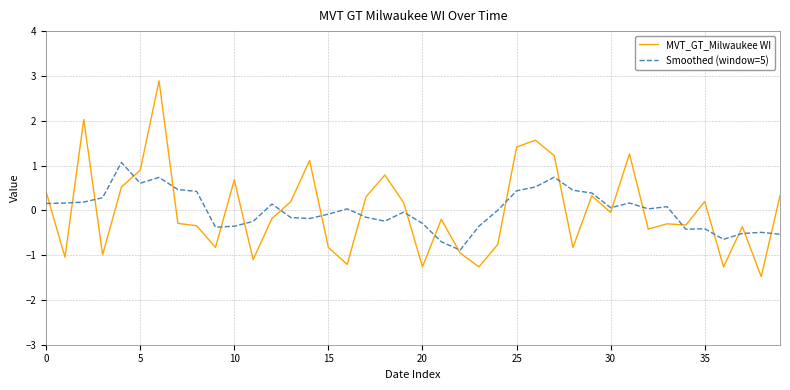

What is the lowest value of the Smoothed (window=5) series?

-0.9